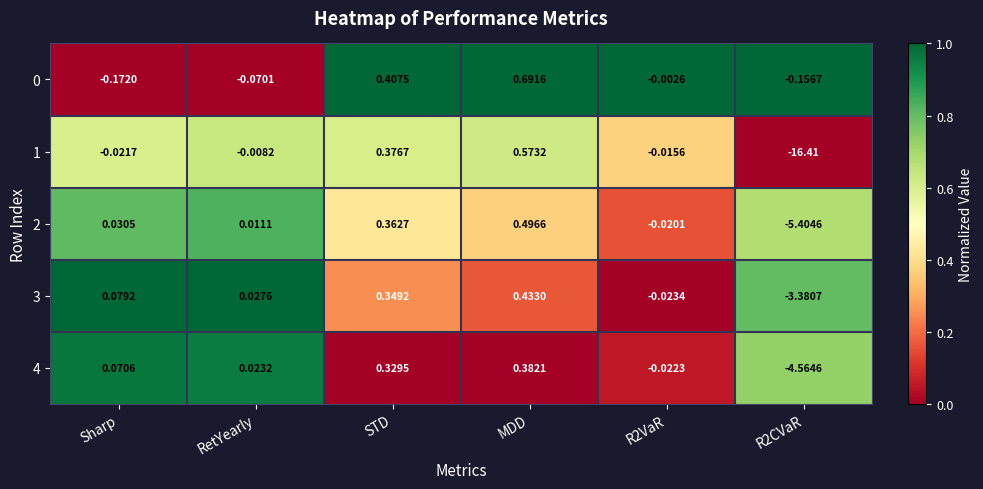

Which category has the highest value in the 1 series?

MDD